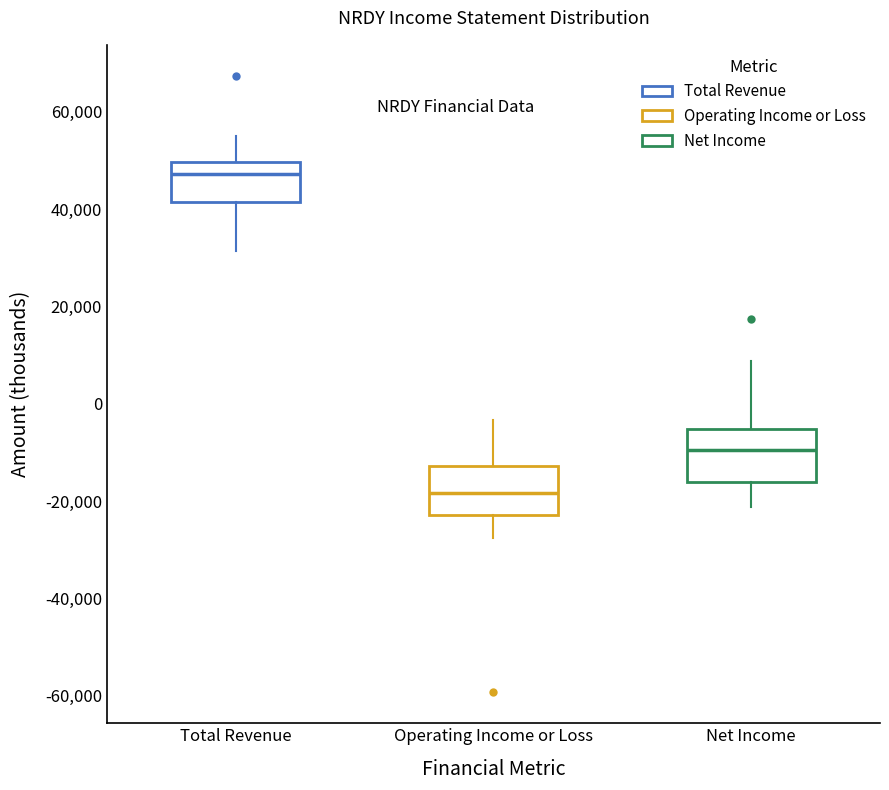

Where does the upper whisker of the box for Net Income end on the y-axis? The values are not printed on the chart, so give them approximately, as read against the axis.

8000